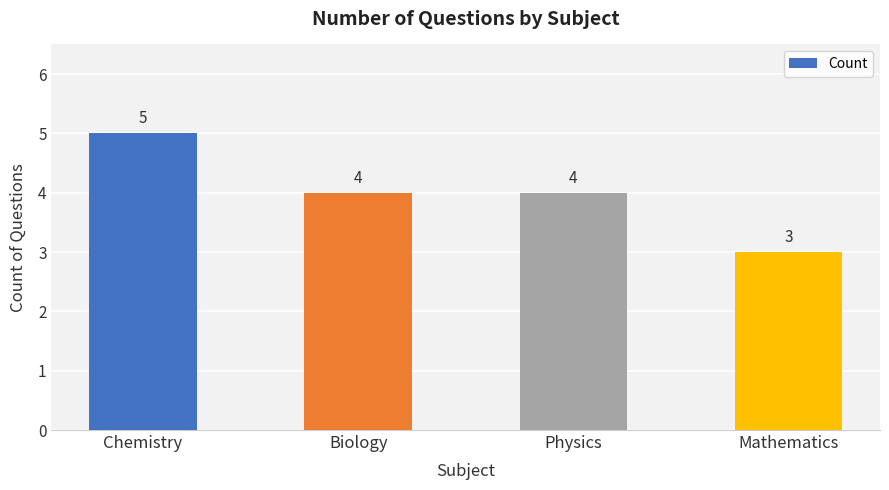

What is the smallest value displayed?

3